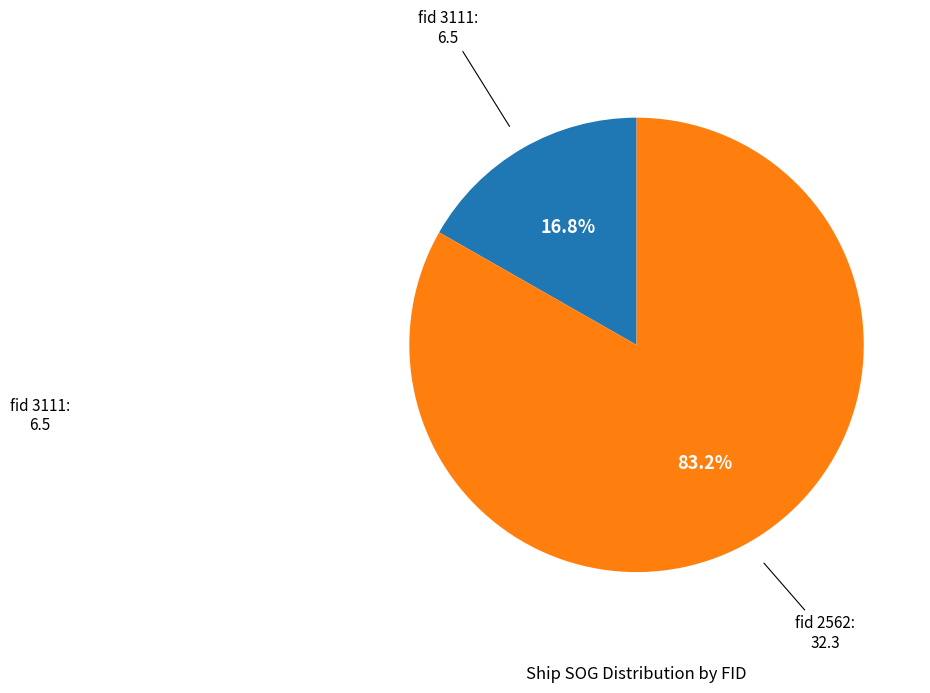

Is there a majority slice in this chart?

Yes